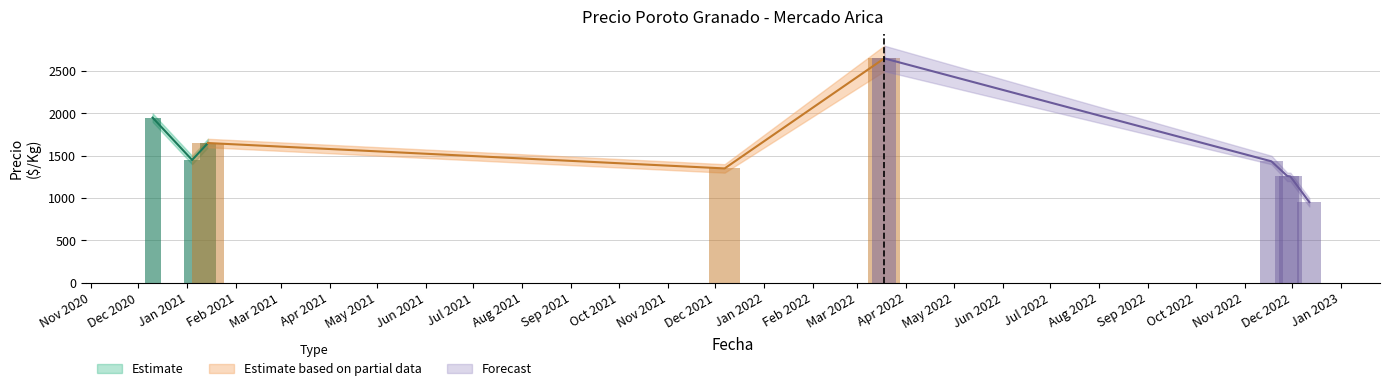

What is the label of the 8th bar from the left?

2022-11-30